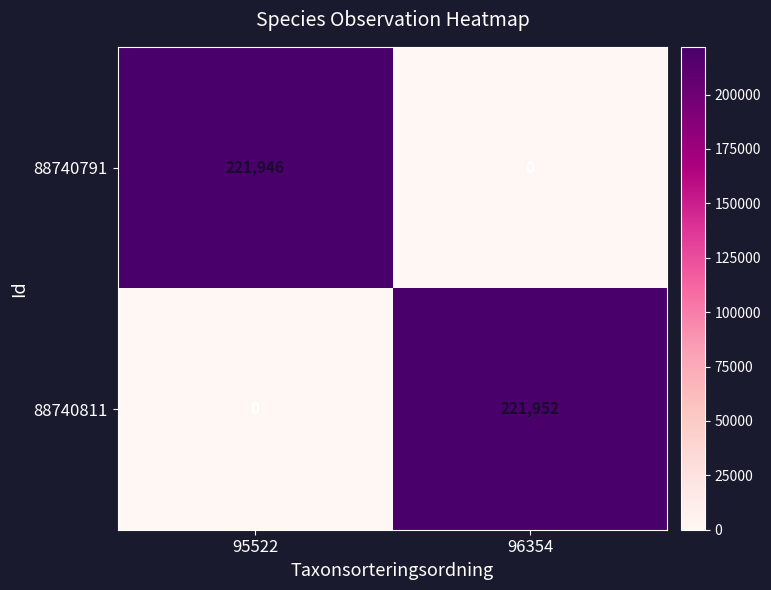

What is the difference between the maximum and minimum values in the 88740811 series?

221952